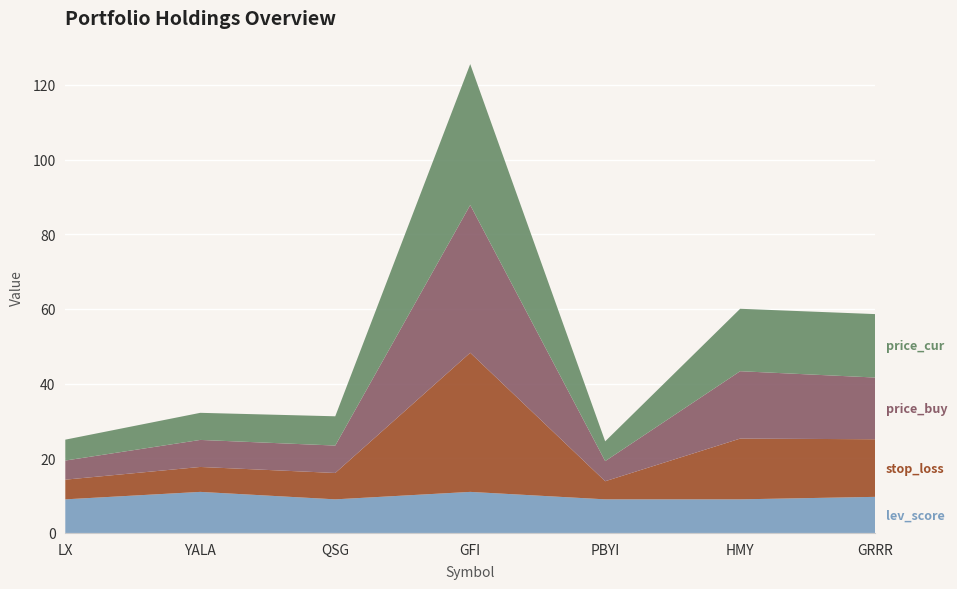

Reading left to right, transcribe all the data shown in this chart.

price_buy: 5.1	7.2	7.3	39.6	5.4	18.1	16.5
stop_loss: 5.3	6.7	7.1	37.3	4.9	16.3	15.4
price_cur: 5.6	7.3	7.8	37.8	5.3	16.7	17.0
lev_score: 9.0	11.0	9.0	11.0	9.0	9.0	9.7